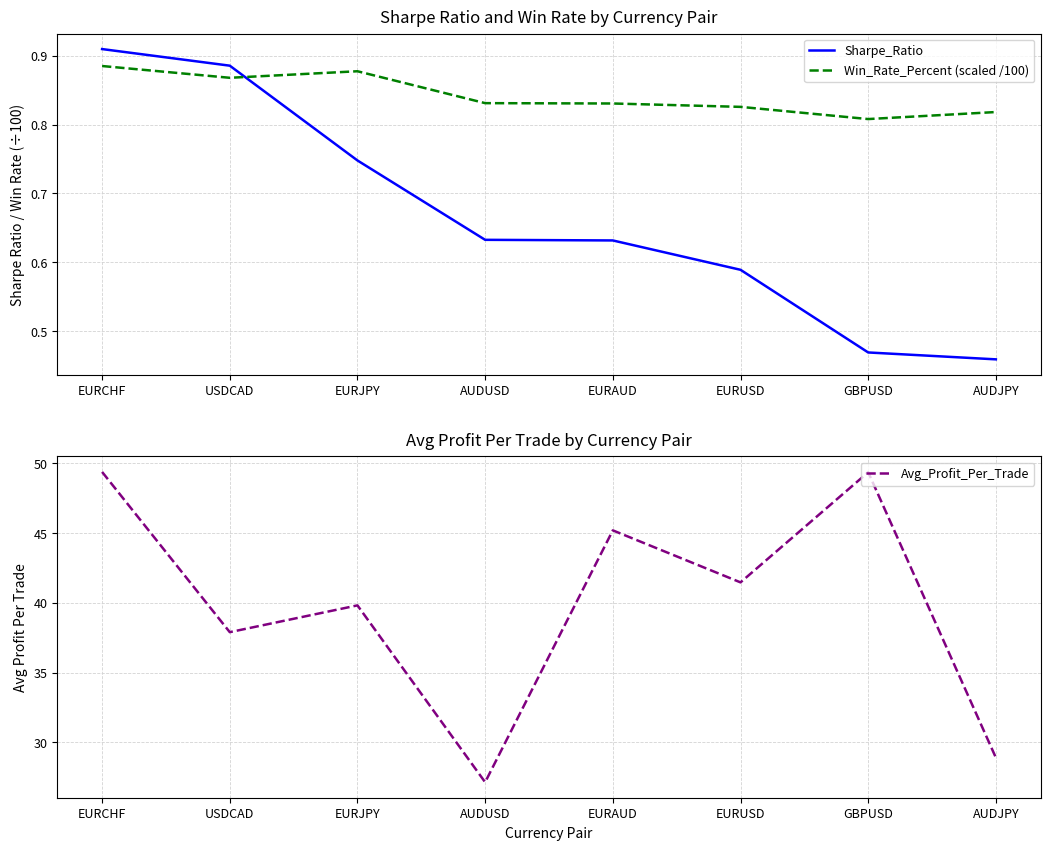

Reading left to right, transcribe all the data shown in this chart.

Sharpe_Ratio: EURCHF=0.9	USDCAD=0.9	EURJPY=0.7	AUDUSD=0.6	EURAUD=0.6	EURUSD=0.6	GBPUSD=0.5	AUDJPY=0.5
Win_Rate_Percent (scaled /100): EURCHF=0.9	USDCAD=0.9	EURJPY=0.9	AUDUSD=0.8	EURAUD=0.8	EURUSD=0.8	GBPUSD=0.8	AUDJPY=0.8
Avg_Profit_Per_Trade: EURCHF=49.4	USDCAD=37.9	EURJPY=39.8	AUDUSD=27.1	EURAUD=45.2	EURUSD=41.5	GBPUSD=49.4	AUDJPY=28.9